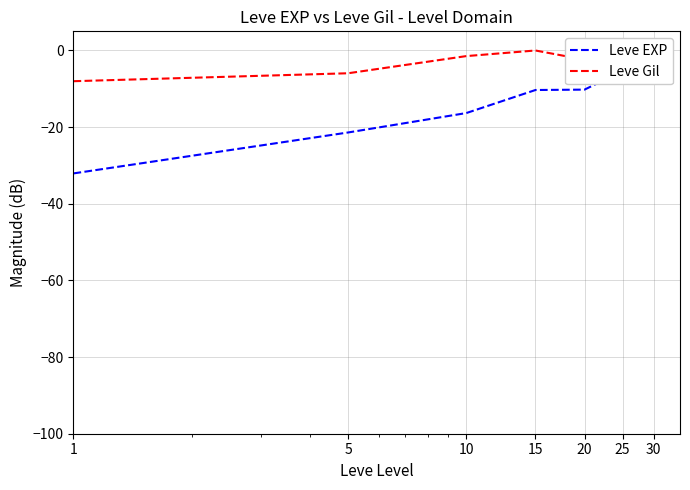

What is the difference between the maximum and second lowest values in the Leve Gil series?

6.2